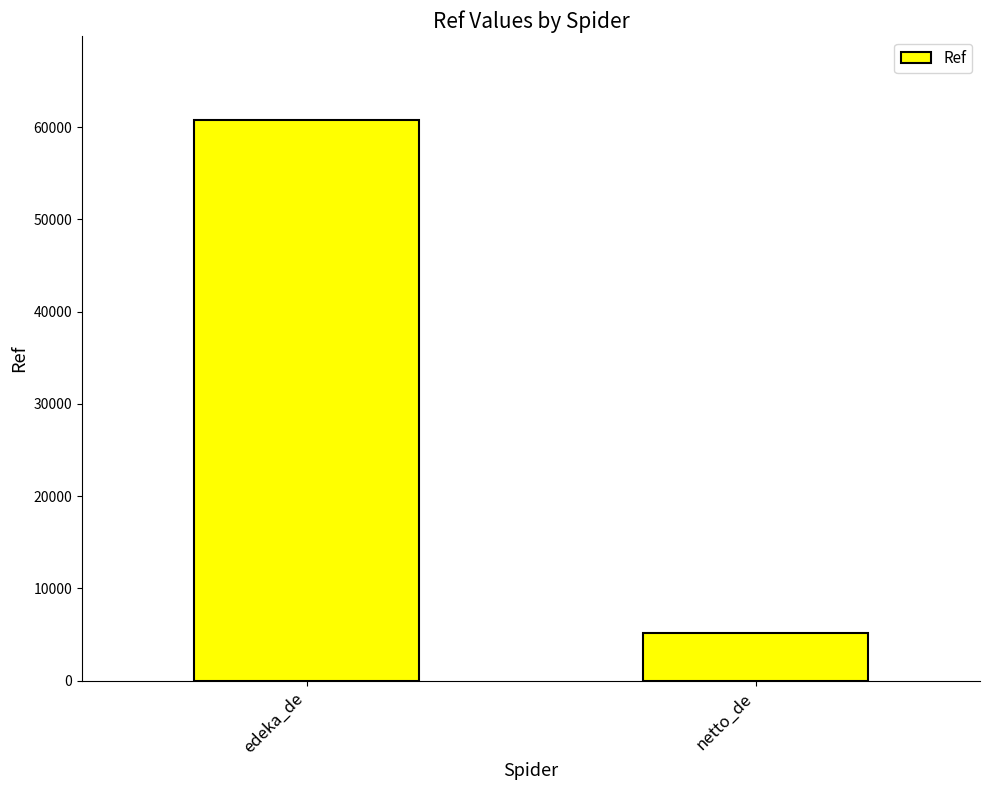

Does the chart contain any negative values?

No